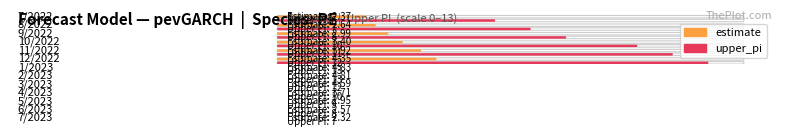

What is the spread (max minus min) of values at 6/2023?

5.4